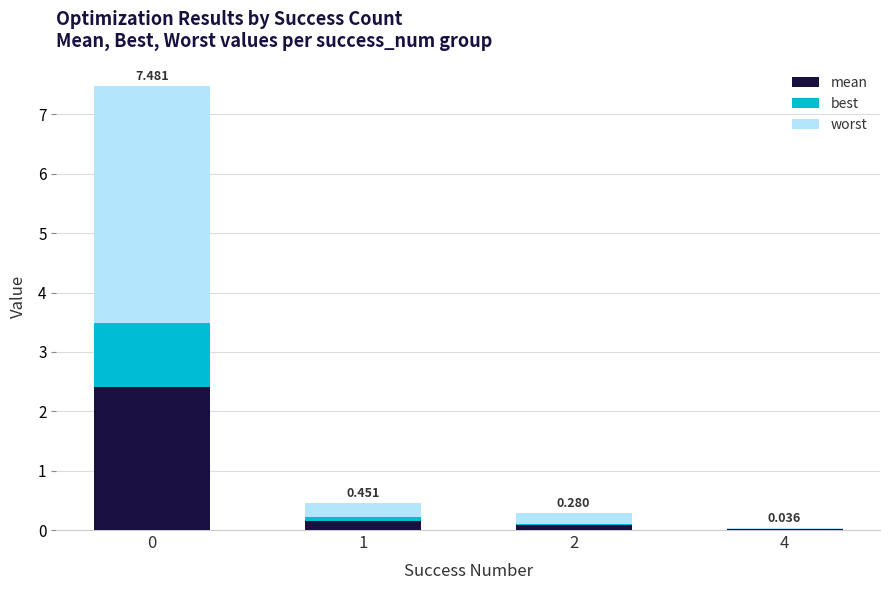

How many categories are shown in the chart?

4